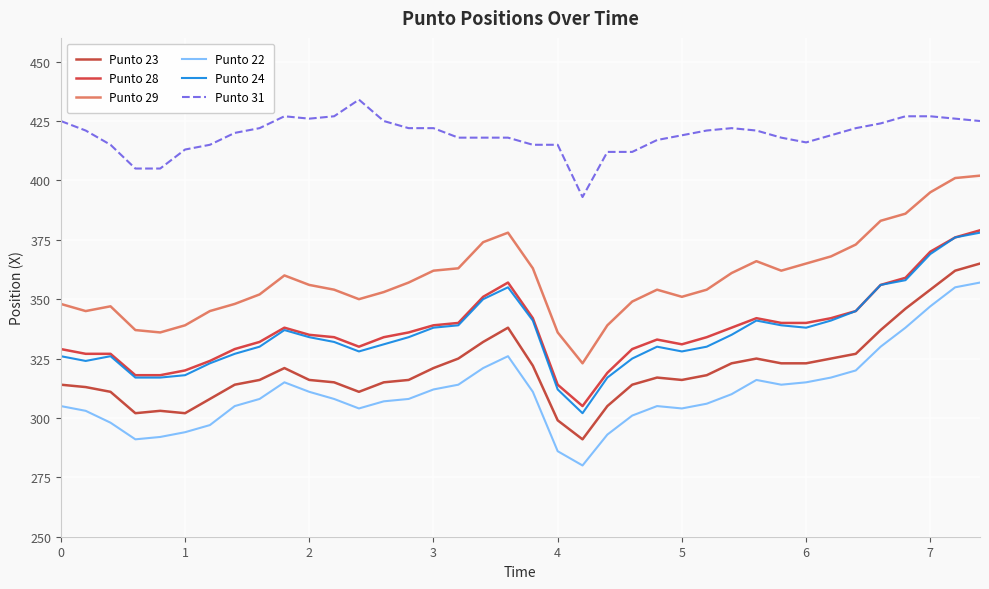

In Punto 29, how many points are higher than both neighbors (excluding endpoints)?

5